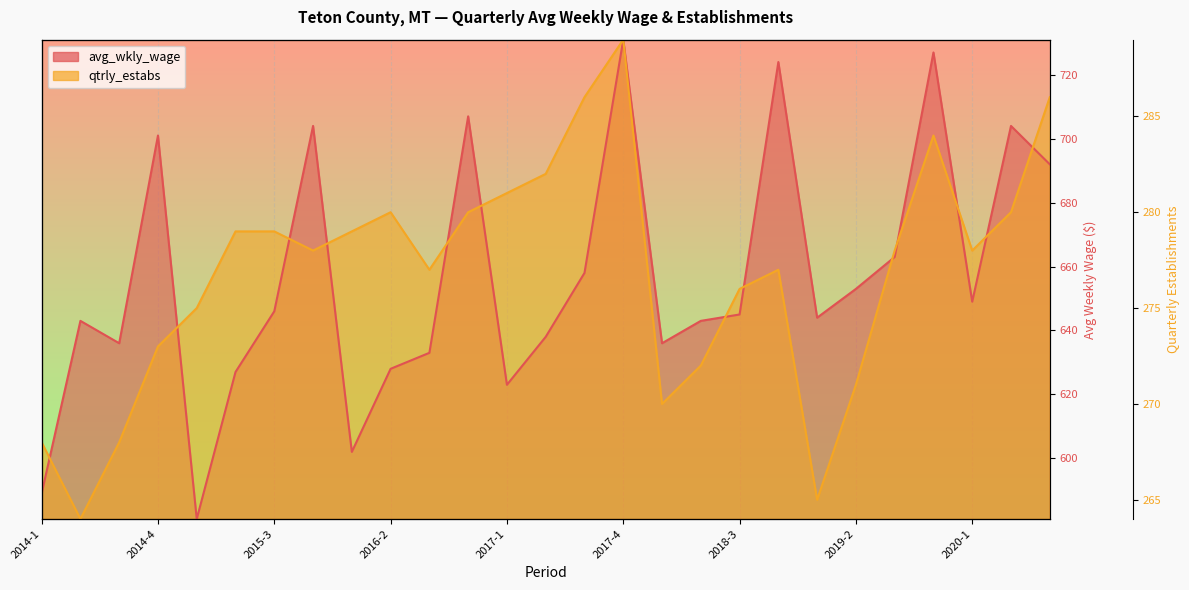

List the series in order of their peak value, highest first.

avg_wkly_wage, qtrly_estabs